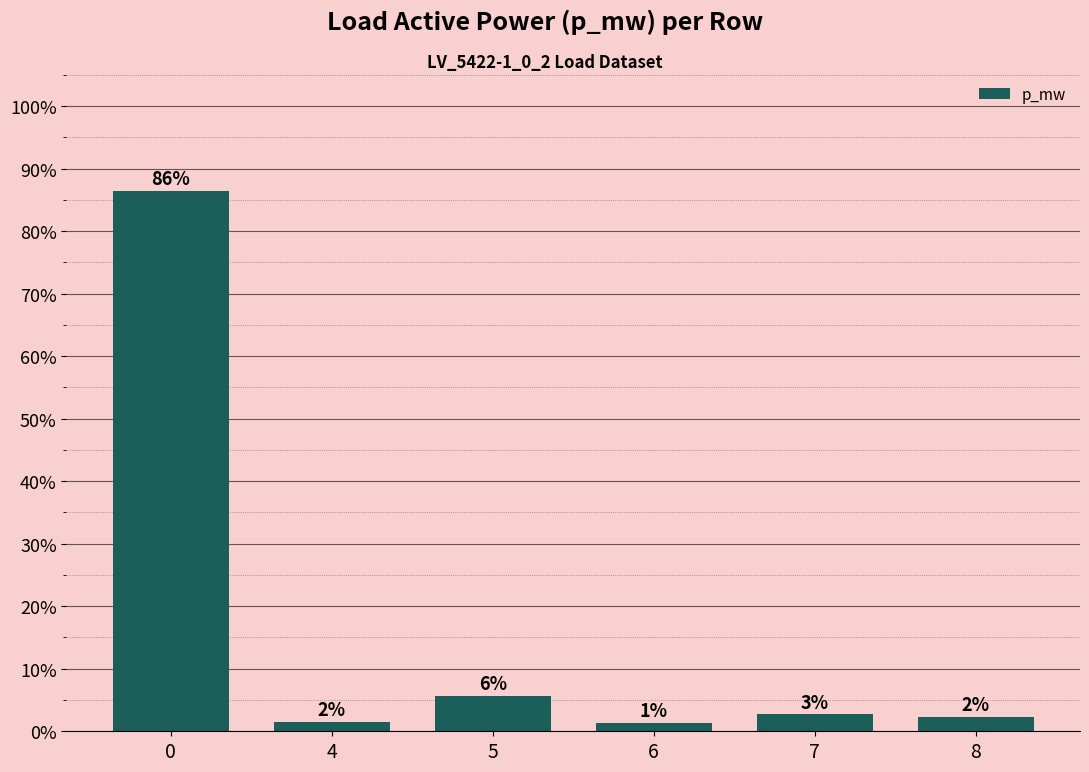

Does the chart contain any negative values?

No